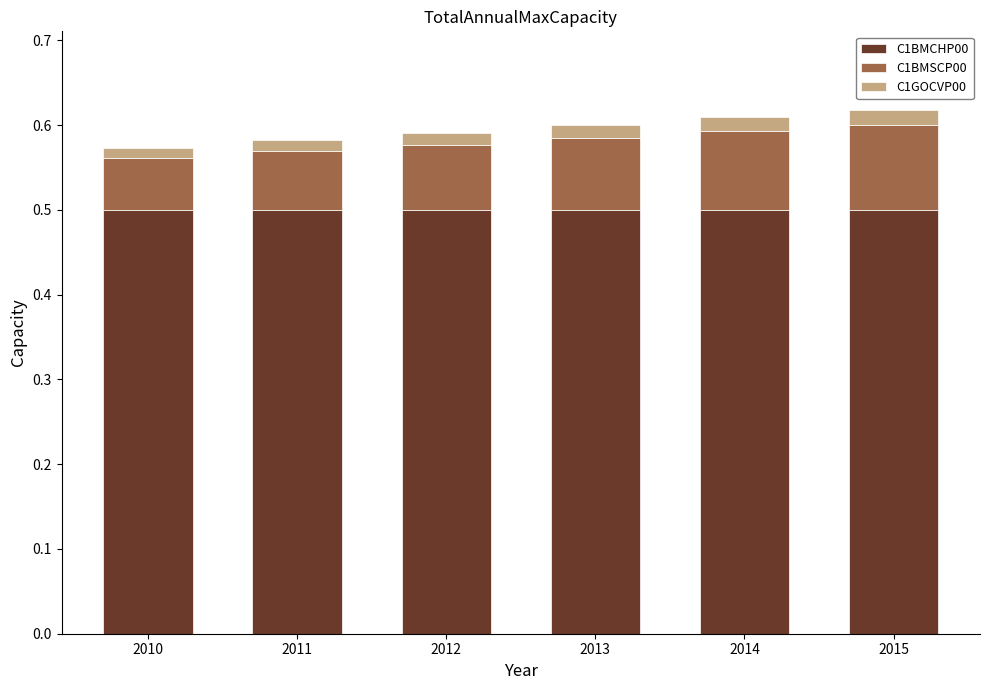

What is the sum of all C1BMCHP00 values?

3.0